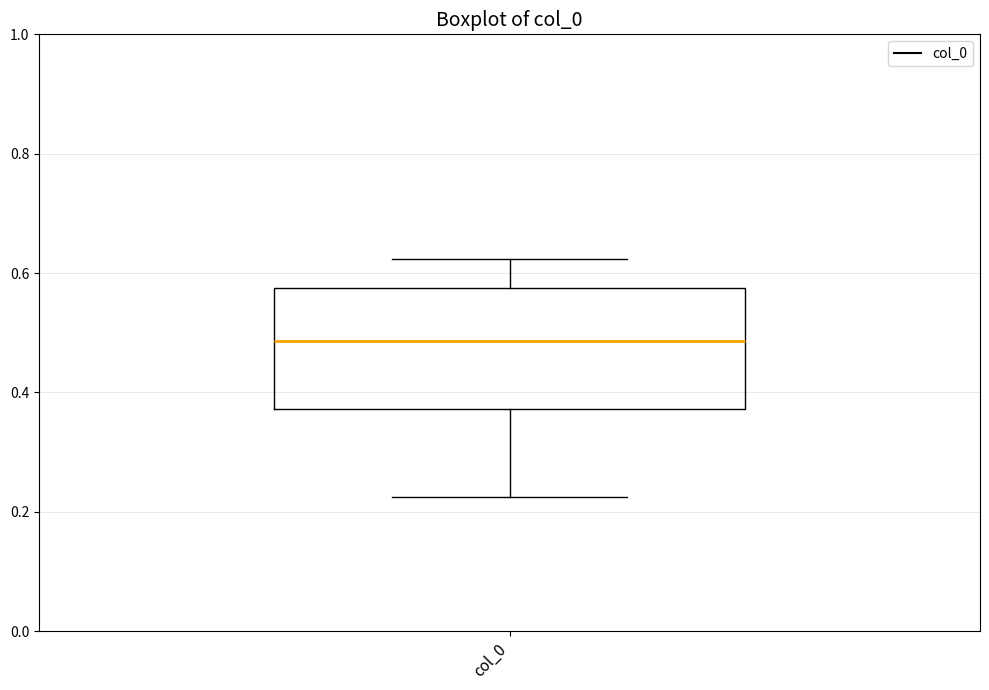

Read this box plot against the y-axis: the position of the median line, the range covered by the box, and the ends of both whiskers. The values are not printed on the chart, so give them approximately, as read against the axis.

median 0.48, box 0.38 to 0.58, whiskers 0.22 to 0.62